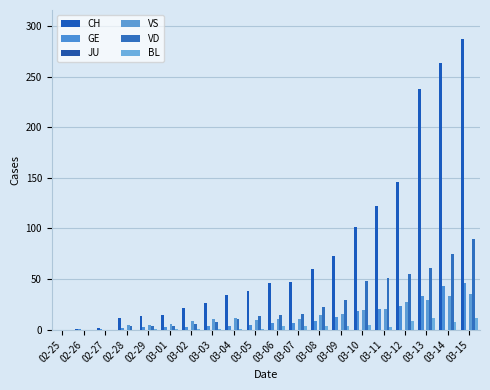

How many data points does each series have?

20